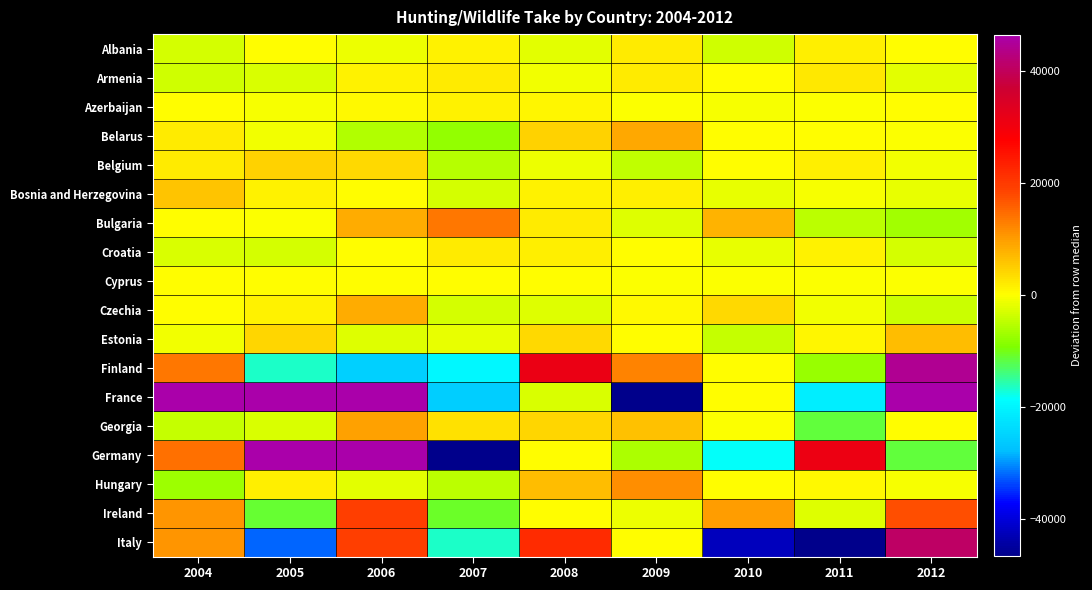

How many categories are shown in the chart?

9